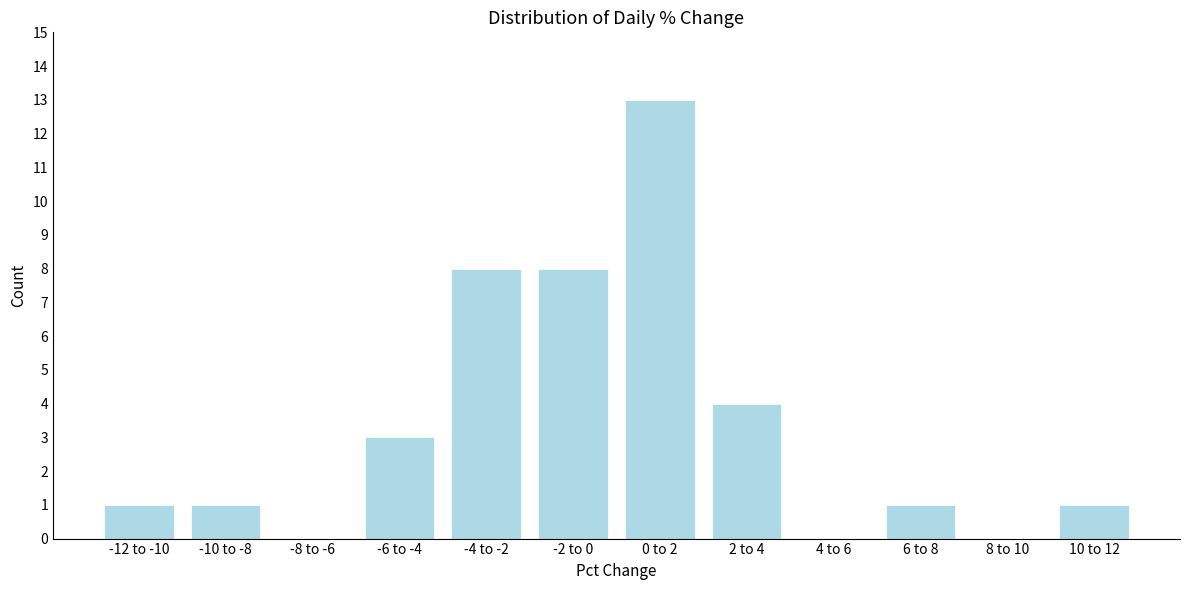

Reading right to left, what are all the values shown in this chart?

10 to 12=1	8 to 10=0	6 to 8=1	4 to 6=0	2 to 4=4	0 to 2=13	-2 to 0=8	-4 to -2=8	-6 to -4=3	-8 to -6=0	-10 to -8=1	-12 to -10=1